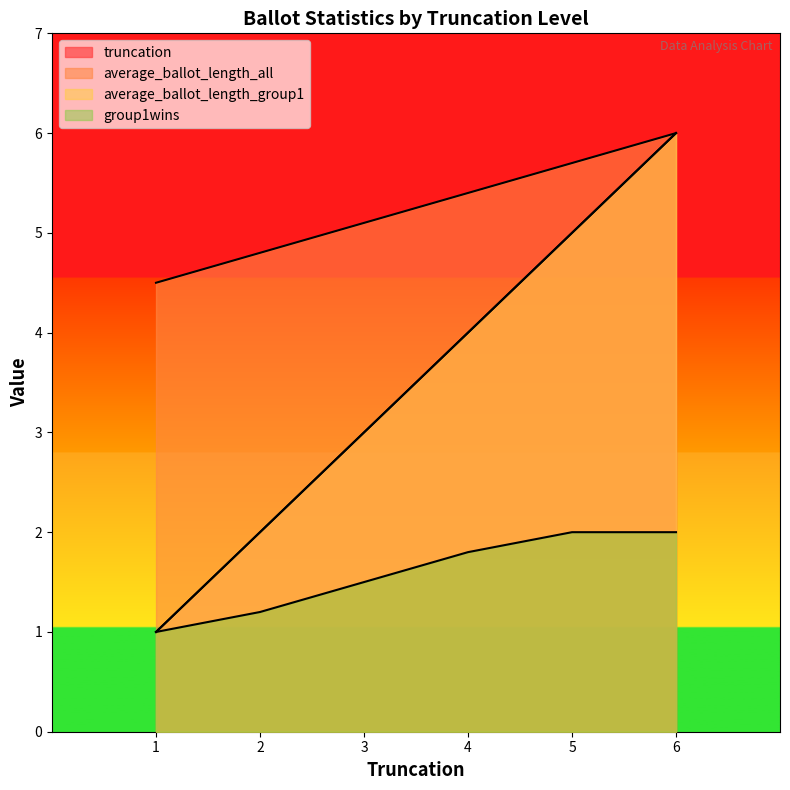

What is the difference between the second highest and second lowest values in the average_ballot_length_group1 series?

3.0